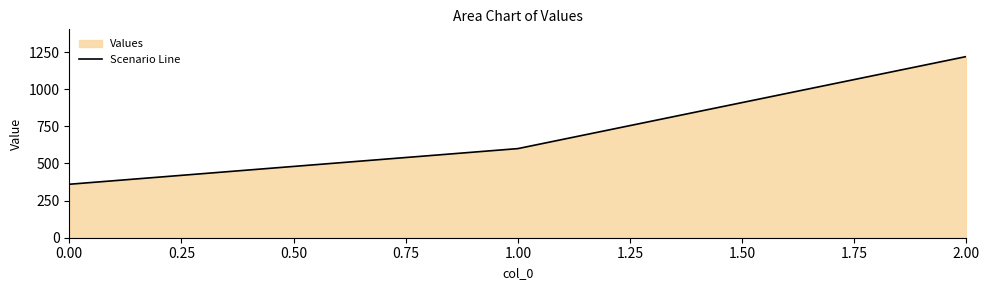

What is the sum of the values at 2.00 and 0.00?

1580